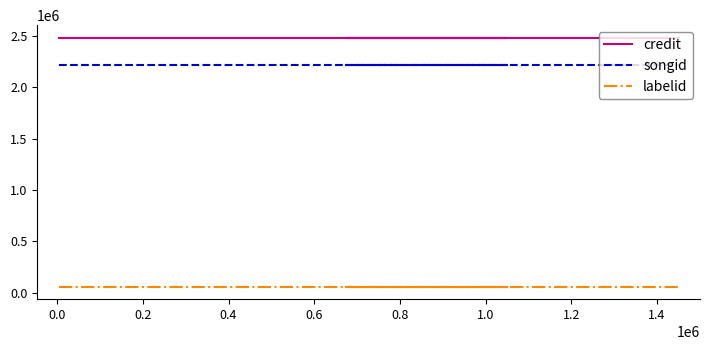

List the series in order of their peak value, lowest first.

labelid, songid, credit